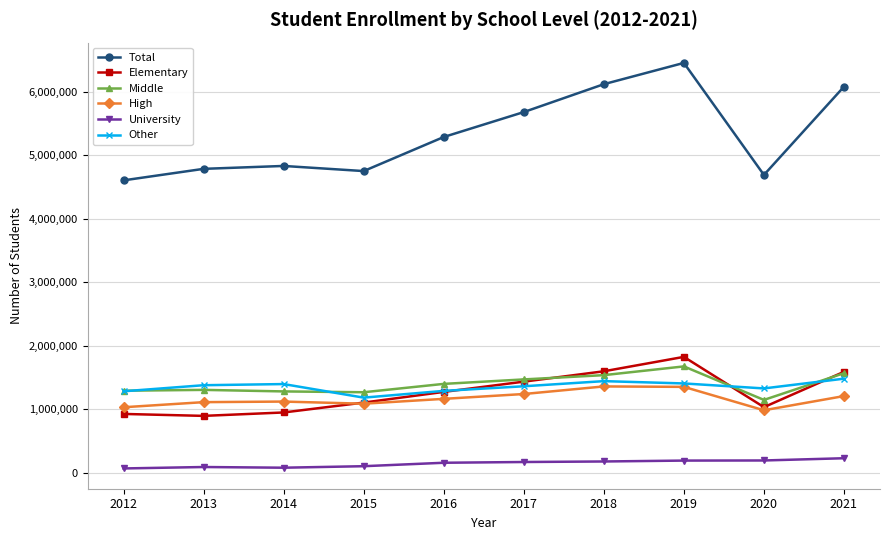

What is the difference between the maximum and second lowest values in the University series?

149198